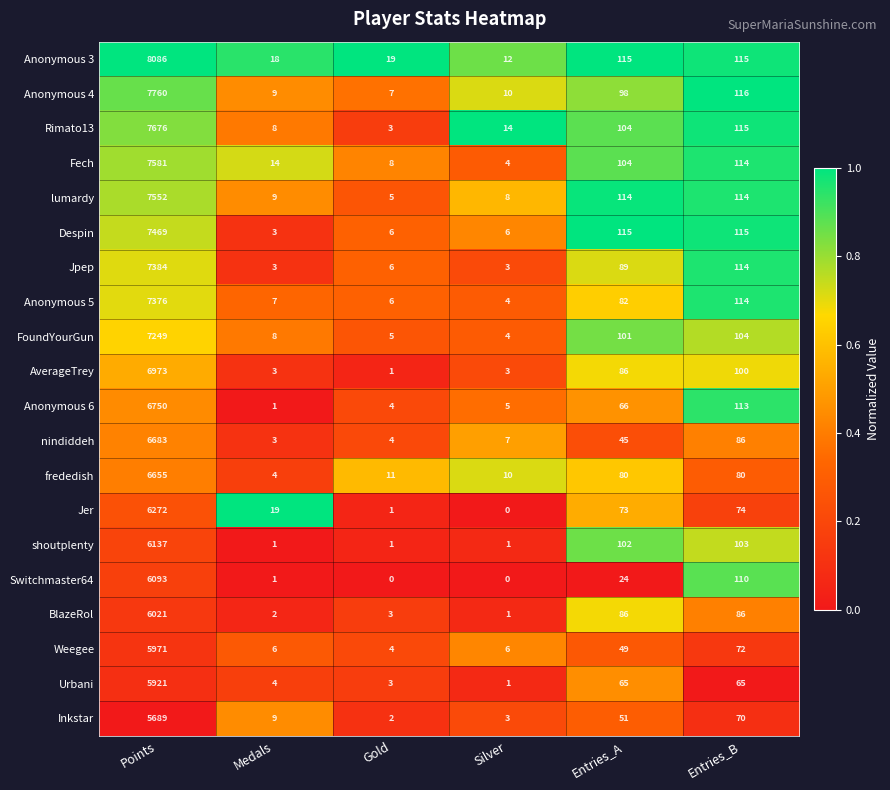

The Despin series shows 115 at Entries_A. True or false?

True